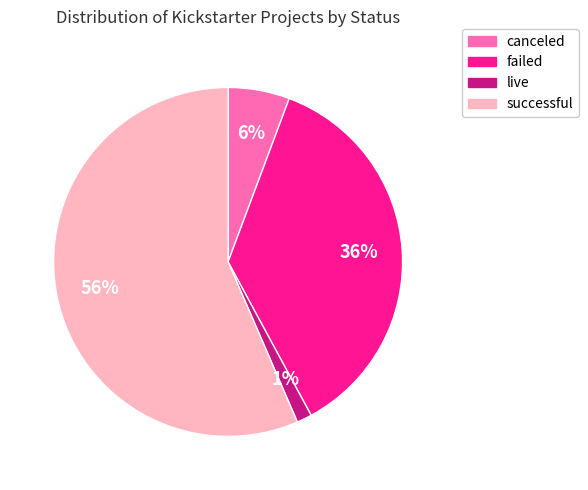

To the nearest percent, what is the average slice percentage?

25%